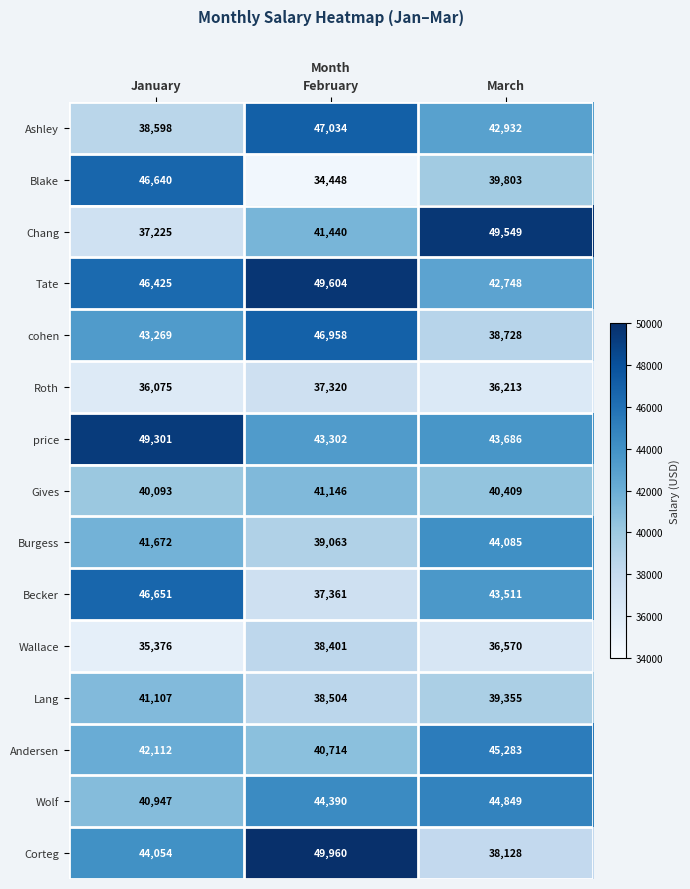

At which label does price first exceed 43686?

January